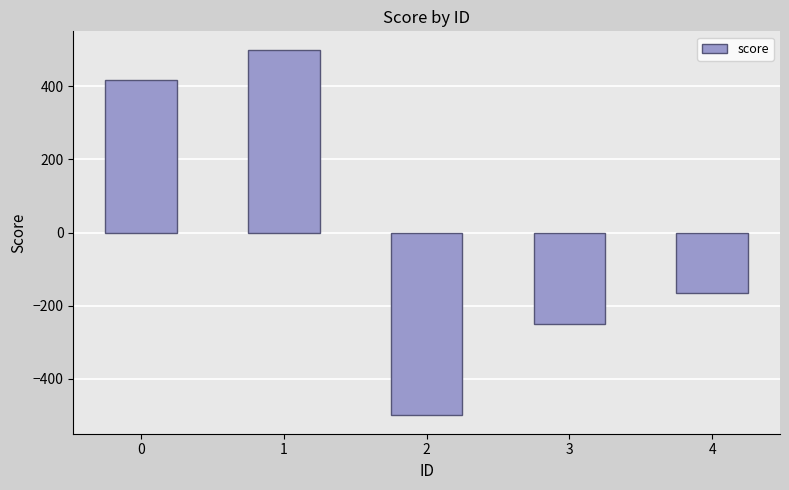

What is the greatest value displayed?

500